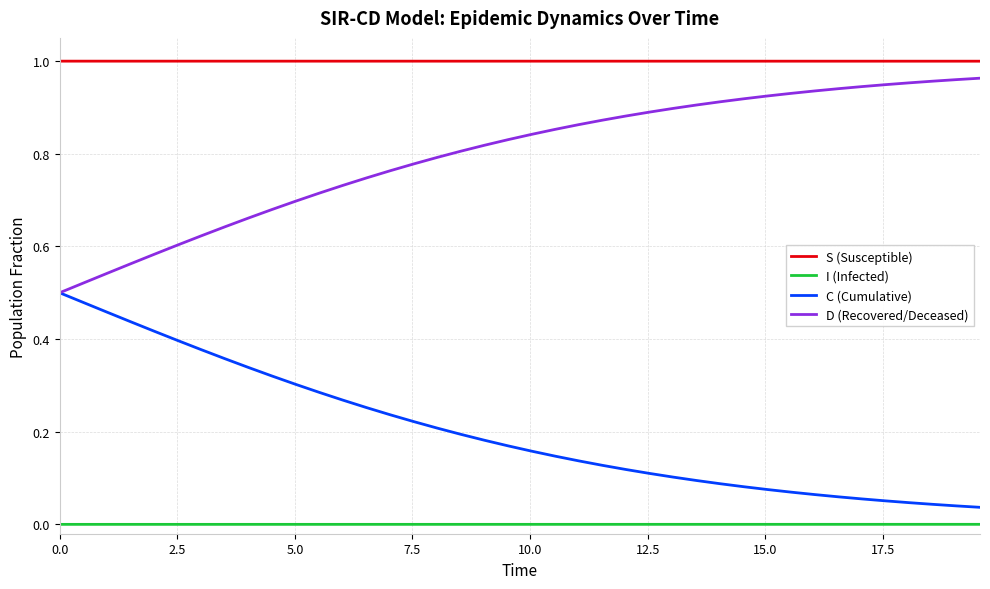

Does the chart have visible grid lines?

Yes